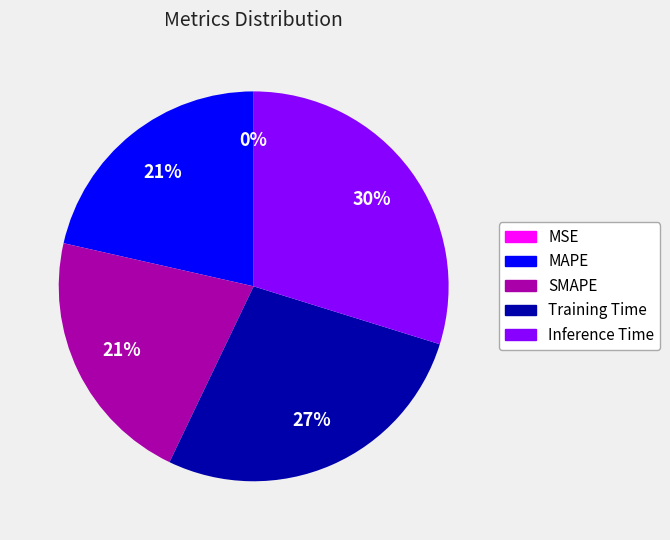

True or false: MAPE accounts for 21% of the total.

True